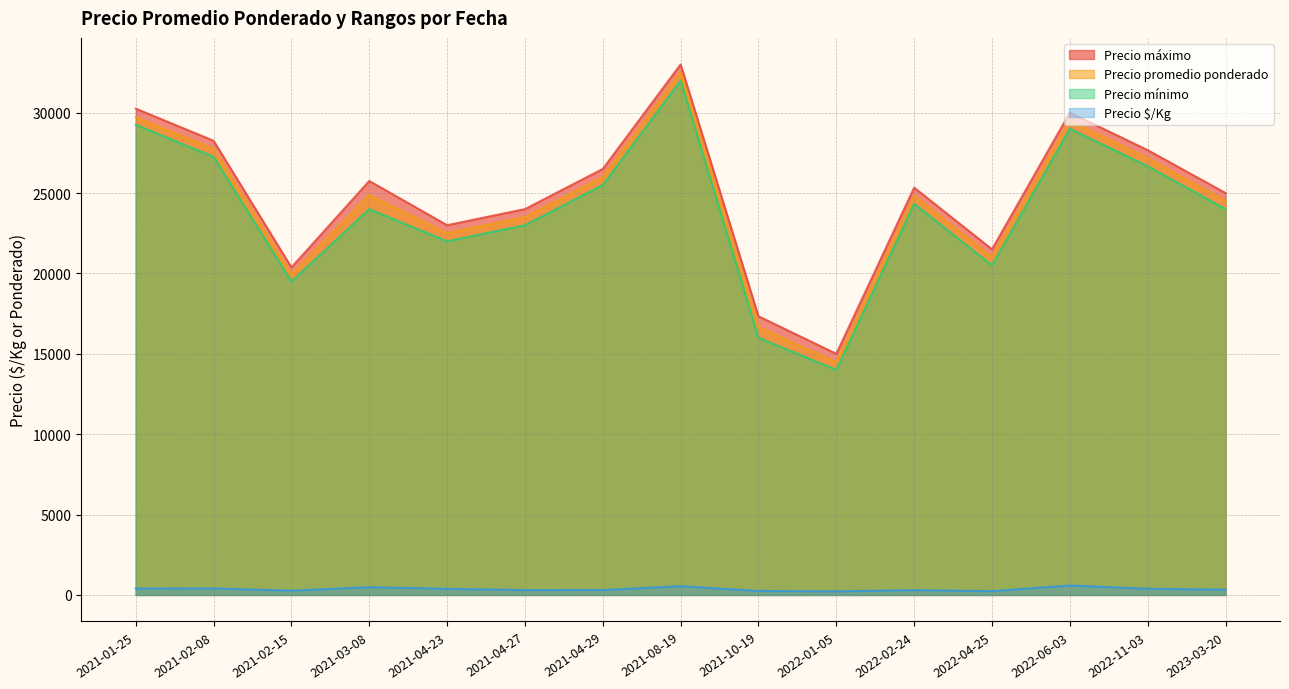

How many interior local peaks does the Precio máximo series have?

4